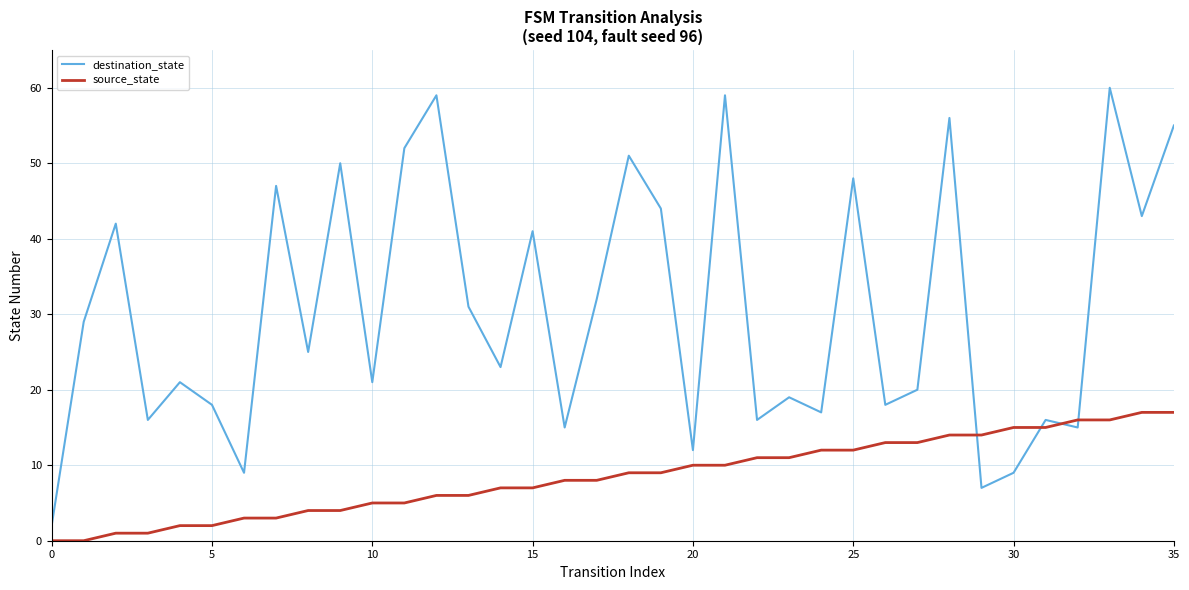

True or false: destination_state and source_state cross at least once.

True